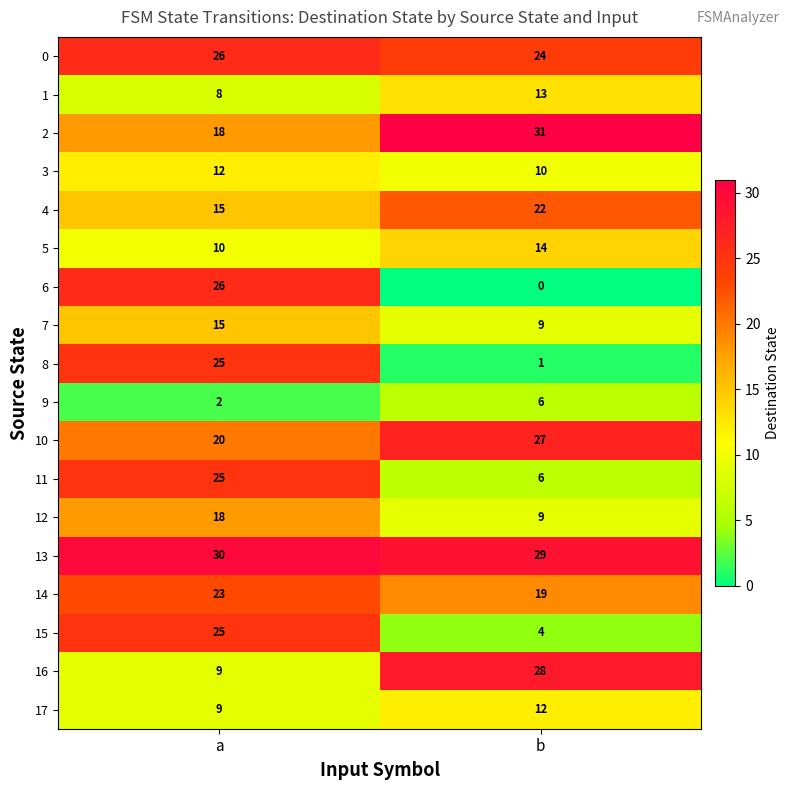

What is the difference between the maximum and minimum values in the 6 series?

26